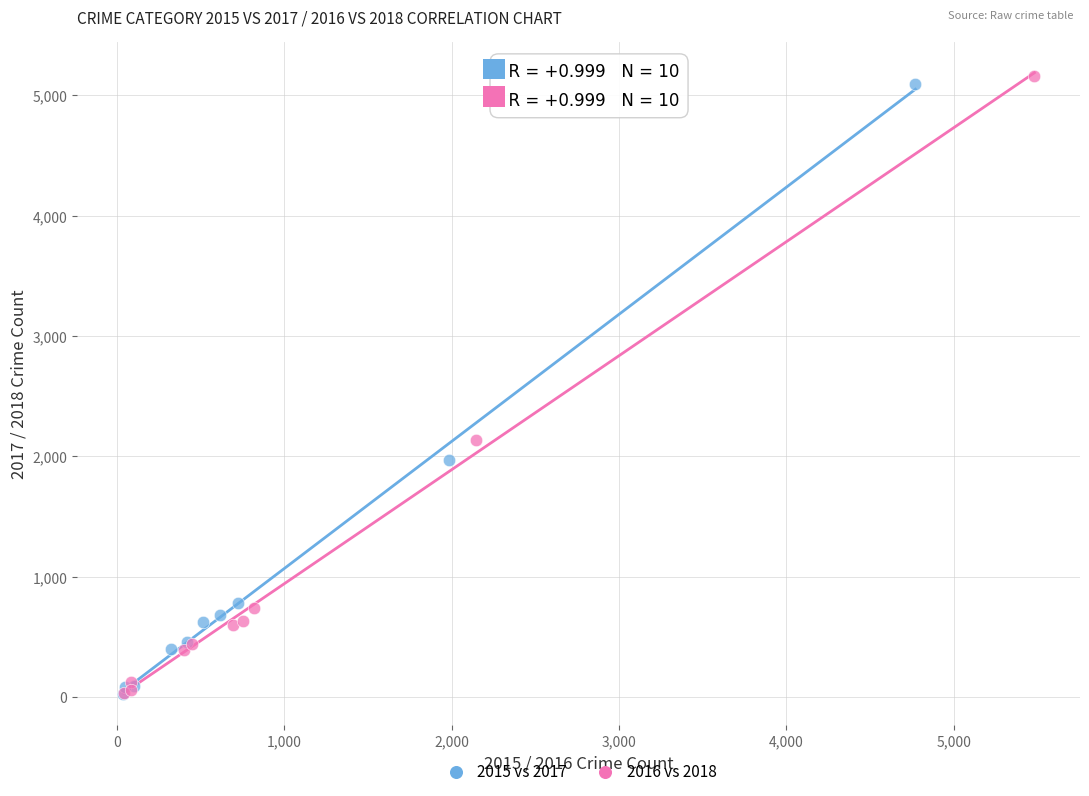

Which series has the largest Y range (max minus min)?

2016 vs 2018